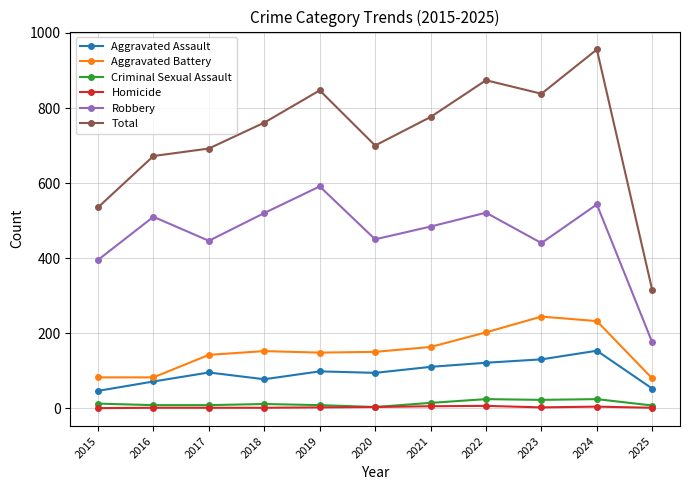

What is the average value of the Criminal Sexual Assault series?

13